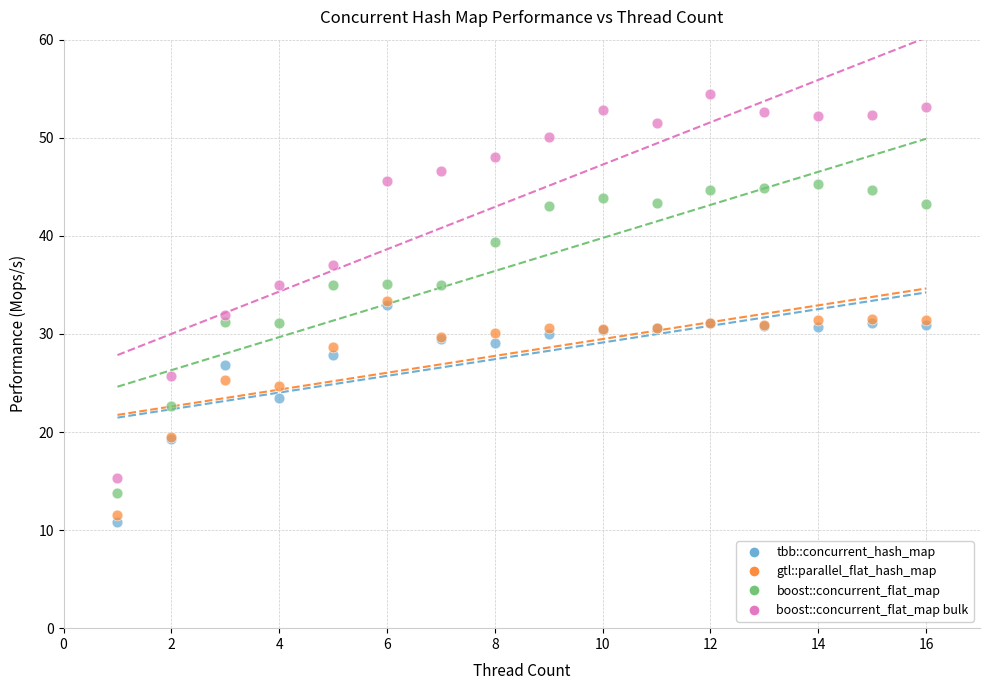

In the gtl::parallel_flat_hash_map series, what Y value is closest to 22?

19.5